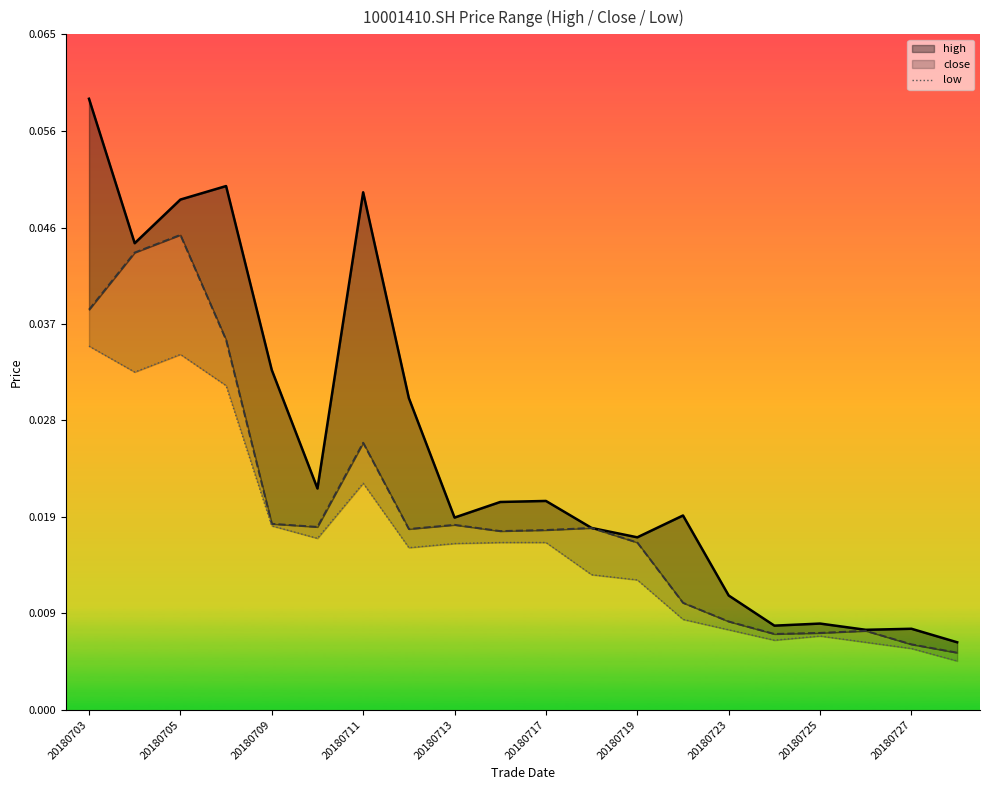

Reading left to right, extract all data points from this chart.

high: 0.1	0.0	0.0	0.1	0.0	0.0	0.0	0.0	0.0	0.0	0.0	0.0	0.0	0.0	0.0	0.0	0.0	0.0	0.0	0.0
close: 0.0	0.0	0.0	0.0	0.0	0.0	0.0	0.0	0.0	0.0	0.0	0.0	0.0	0.0	0.0	0.0	0.0	0.0	0.0	0.0
low: 0.0	0.0	0.0	0.0	0.0	0.0	0.0	0.0	0.0	0.0	0.0	0.0	0.0	0.0	0.0	0.0	0.0	0.0	0.0	0.0